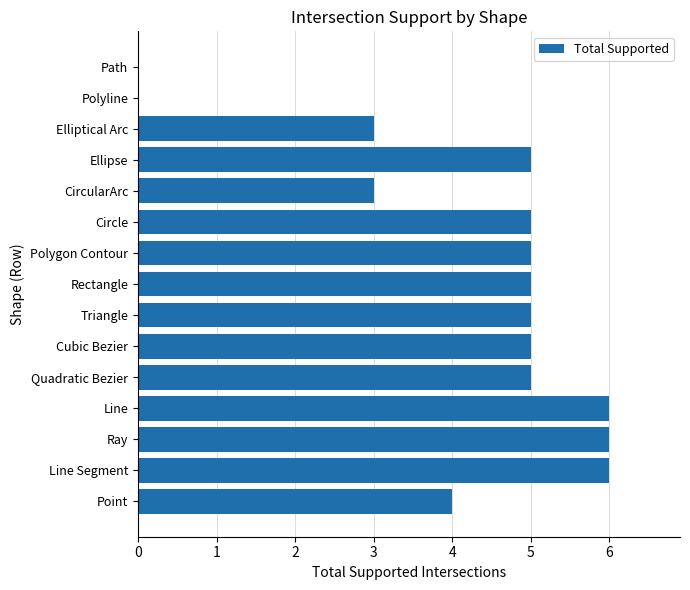

What value does the data have at Line Segment?

6